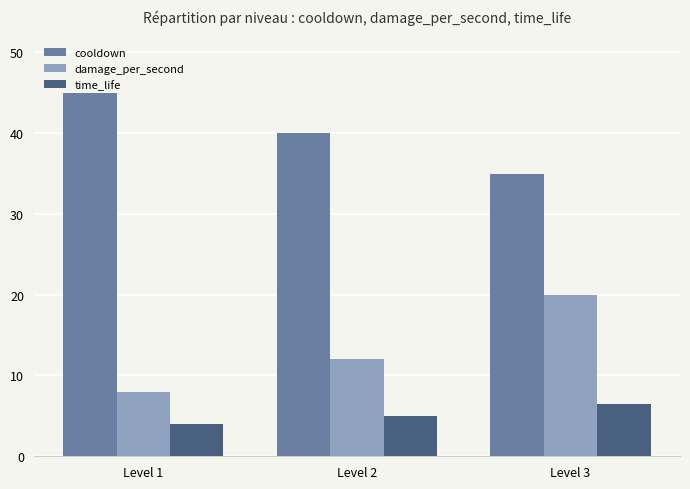

Rank the series by their maximum value, from highest to lowest.

cooldown, damage_per_second, time_life